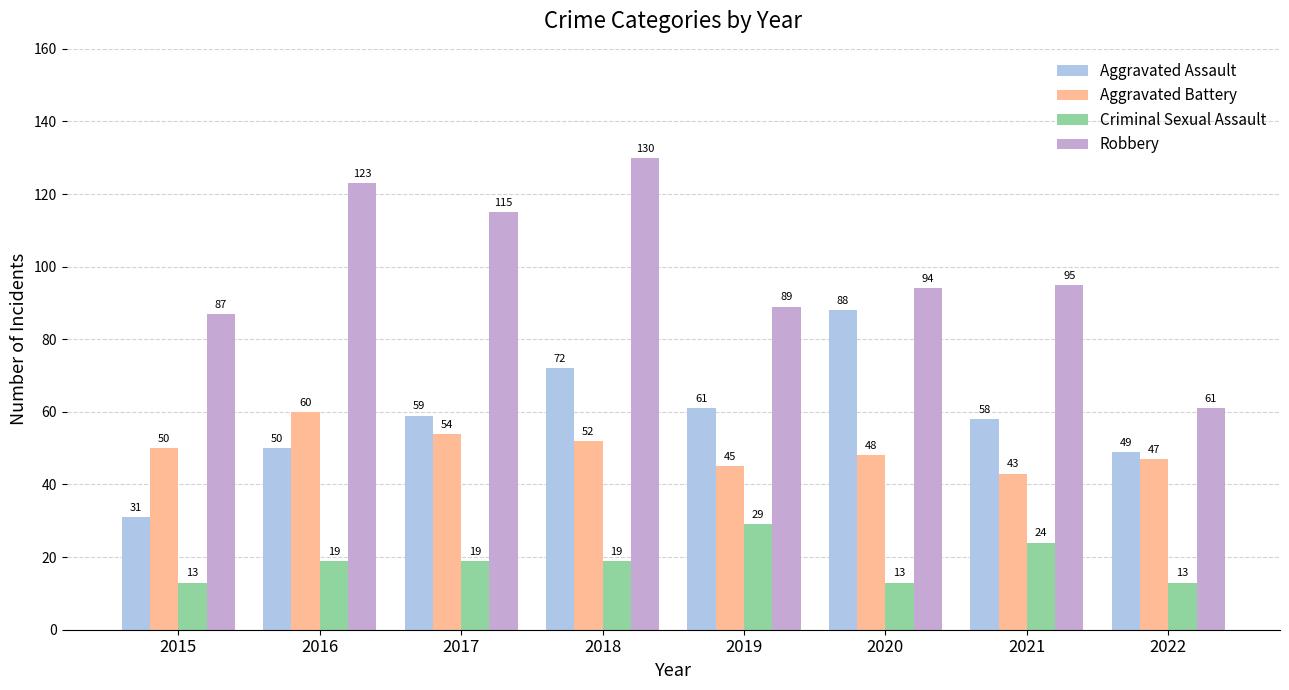

At 2021, list the series in order from largest to smallest.

Robbery, Aggravated Assault, Aggravated Battery, Criminal Sexual Assault